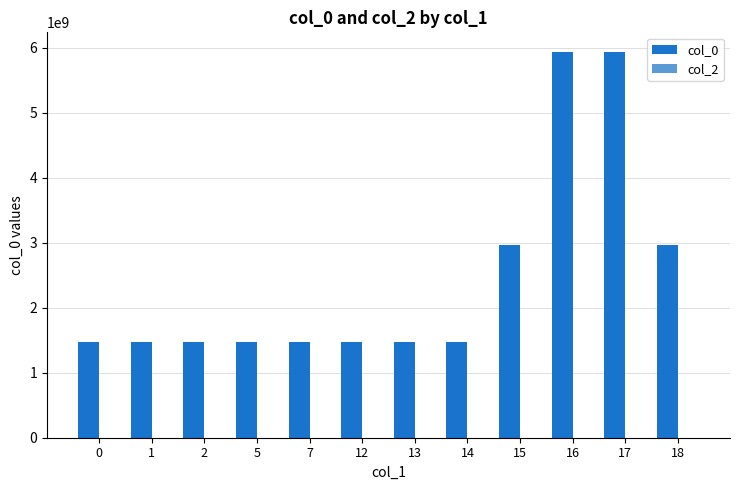

What is the value of the 9th bar from the left?

2964077983